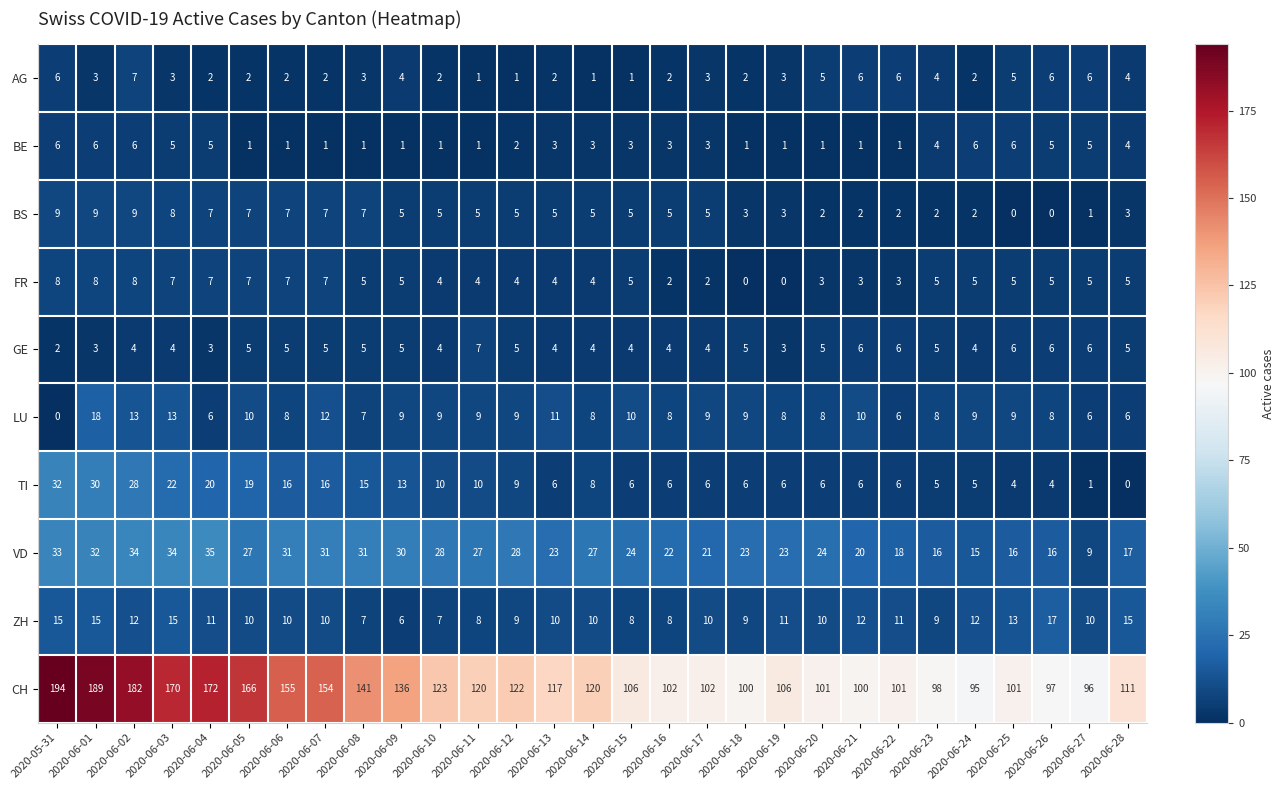

How many categories are shown in the chart?

29